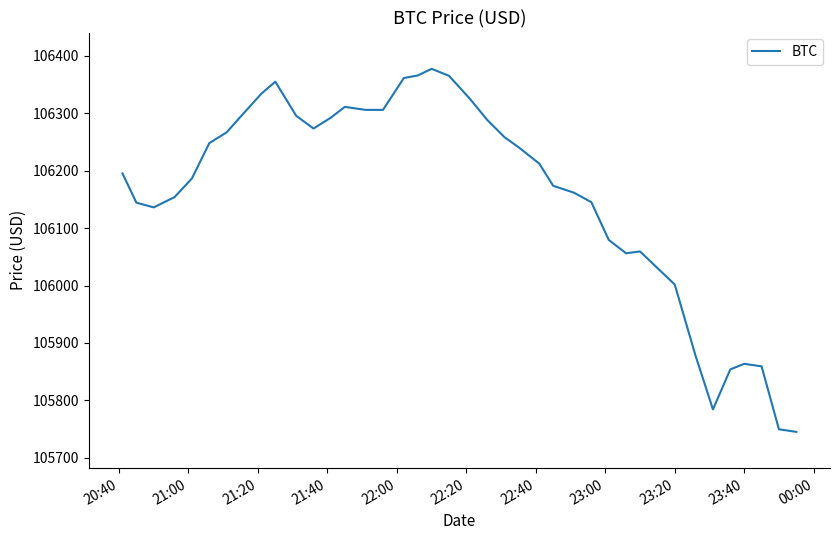

What is the difference between the maximum and minimum values?

631.5